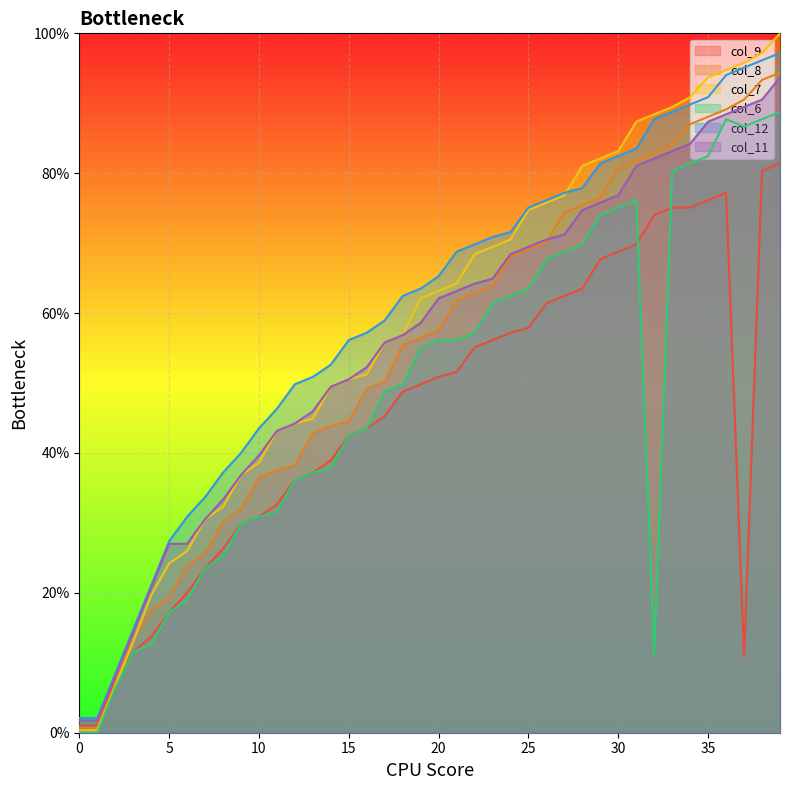

Does the chart display data point markers on the line(s)?

No